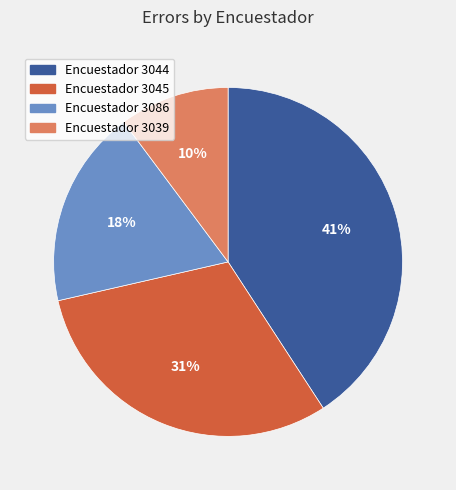

To the nearest percent, what is the difference between the largest and smallest slice percentages?

31%